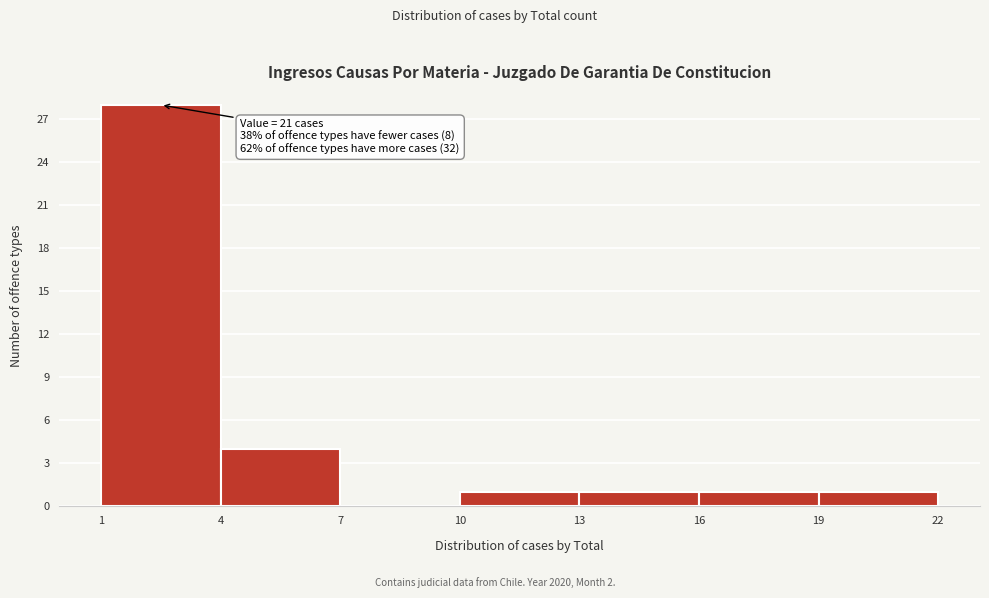

Which range on the x-axis has the tallest bar?

1 to 4